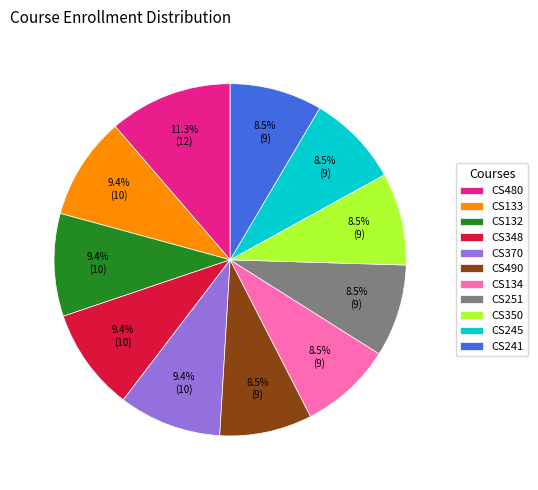

What is the ratio of the value at CS133 to the value at CS490?

1.1